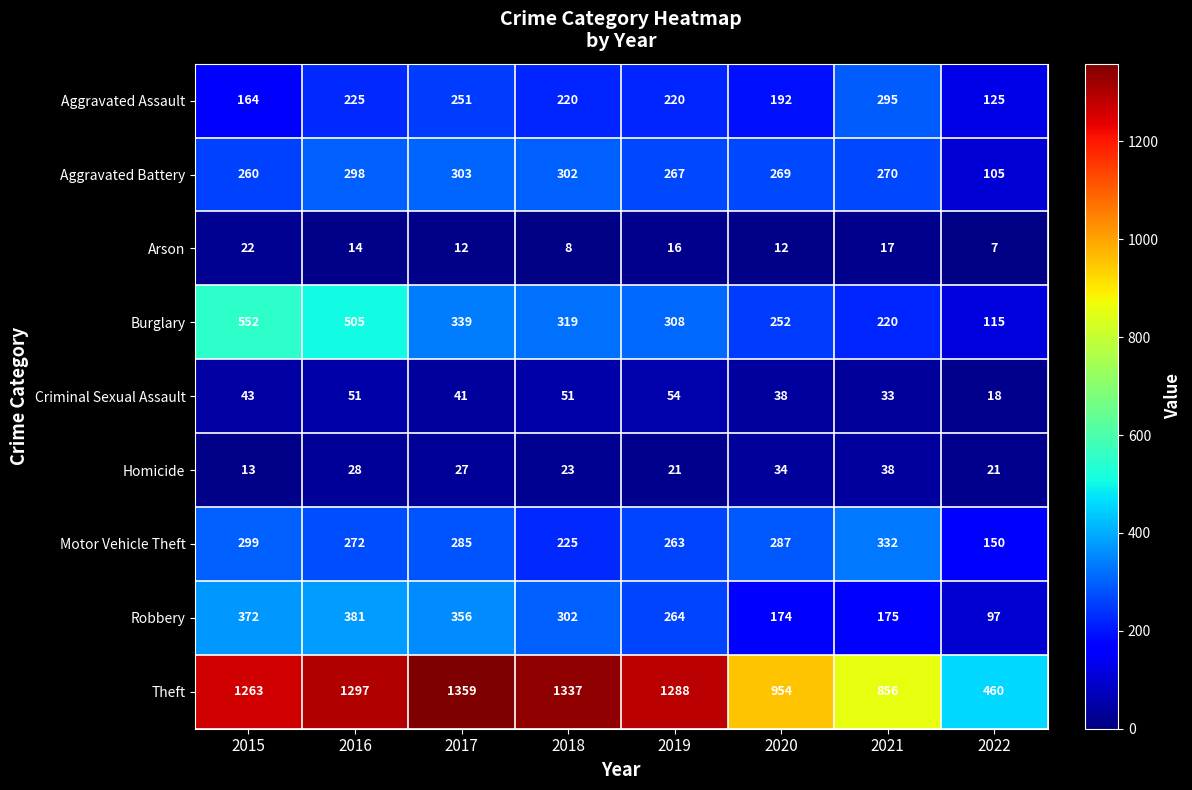

What is the highest value of the Arson series?

22